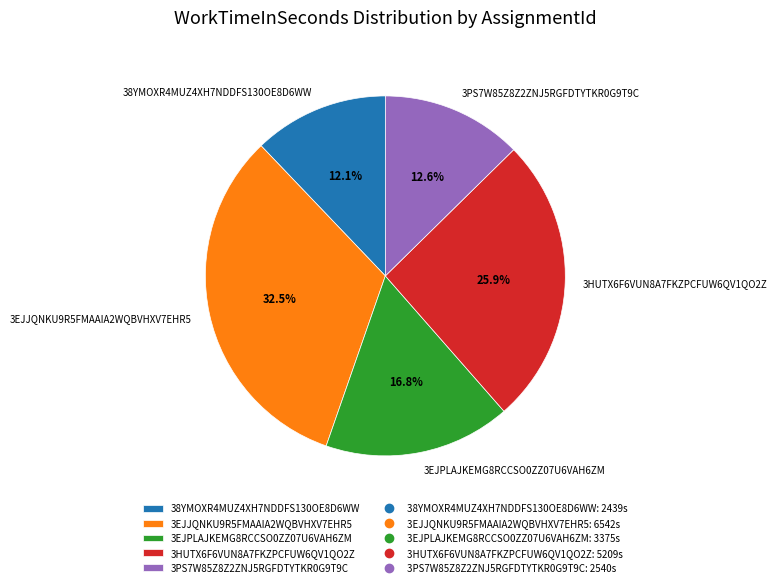

What percentage is the 3EJPLAJKEMG8RCCSO0ZZ07U6VAH6ZM slice, to the nearest percent?

17%